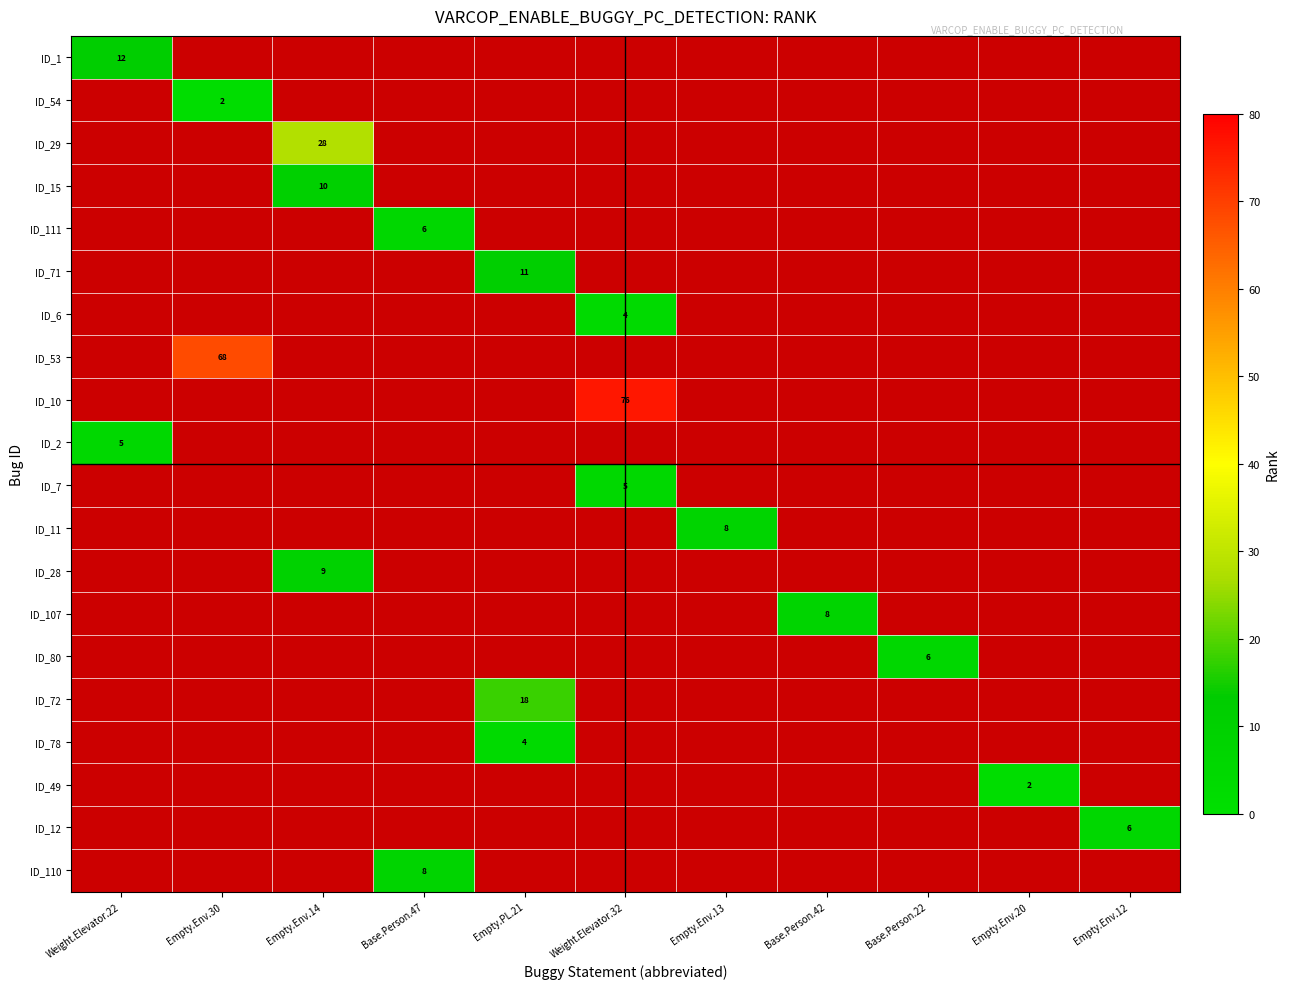

The ID_2 series shows 2 at Weight.Elevator.22. True or false?

False